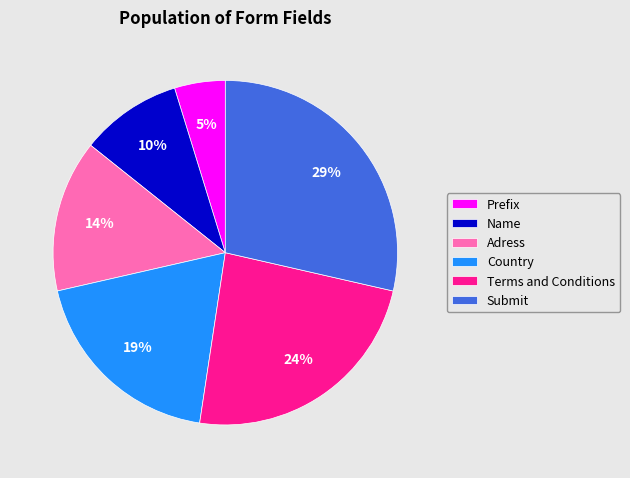

True or false: Adress accounts for 14% of the total.

True